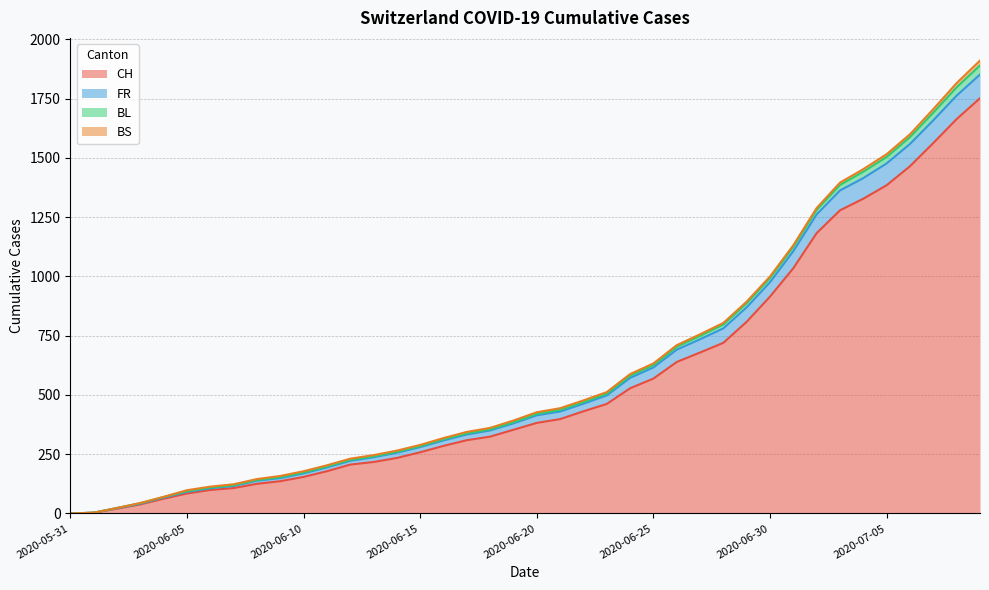

At which category does the chart reach its minimum across all series?

2020-05-31